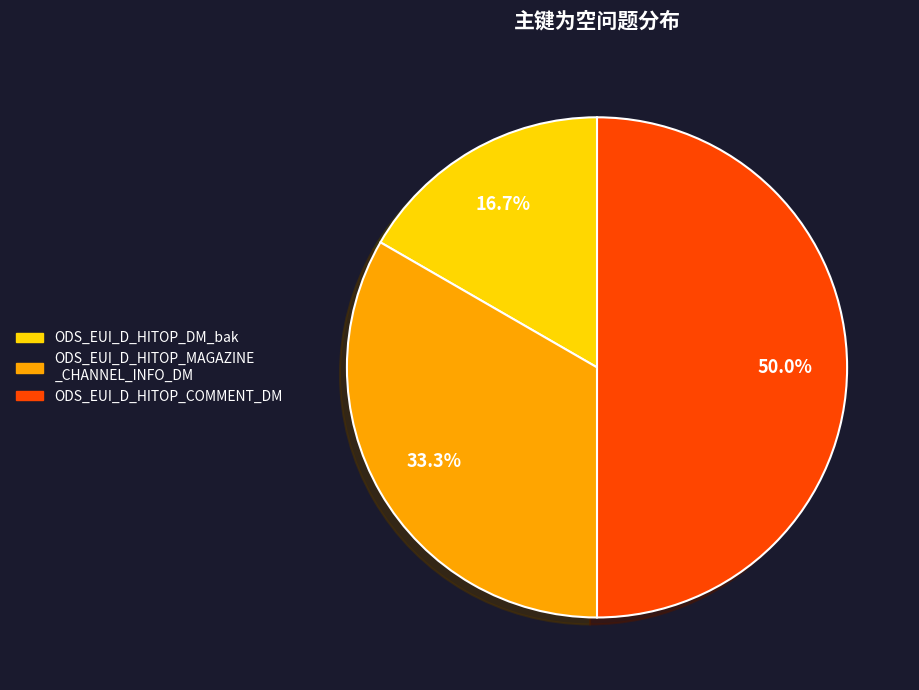

Count the number of slices in the pie.

3